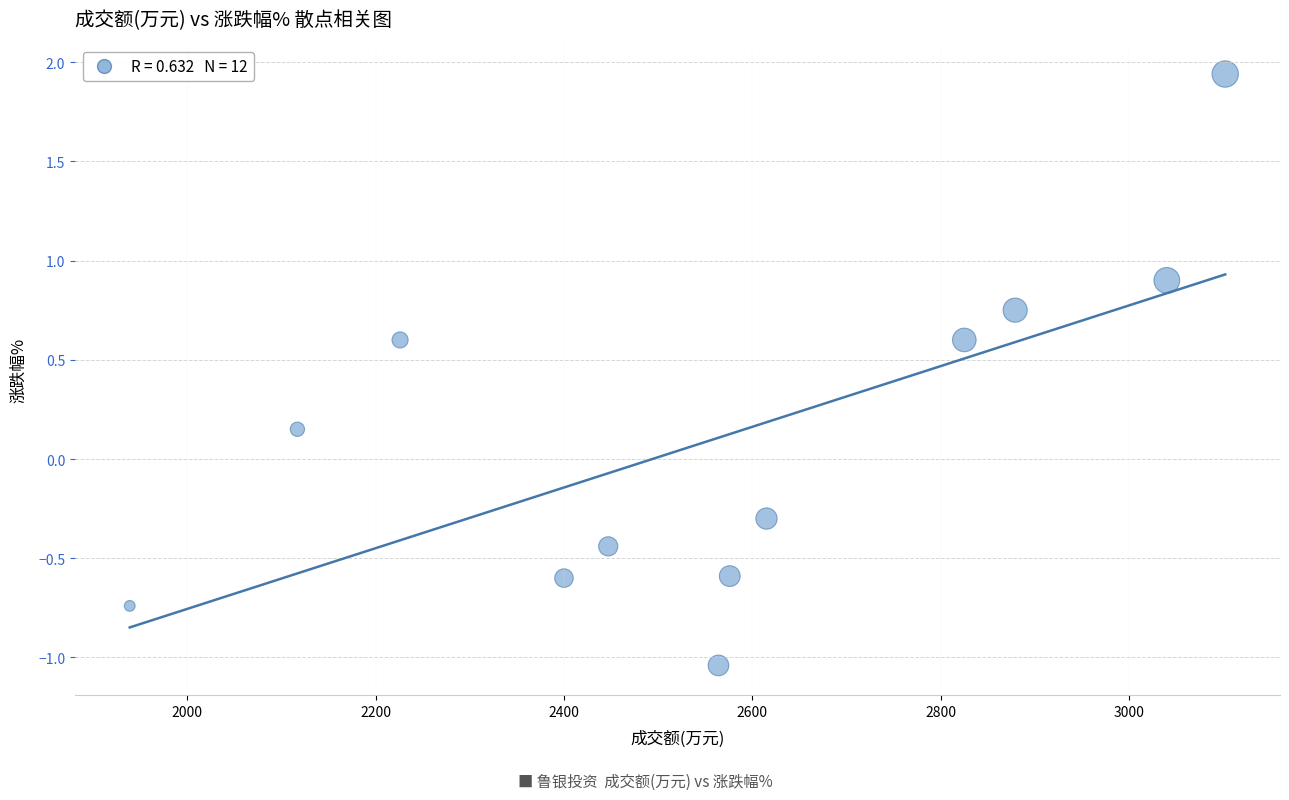

What is the range of X values (max minus min)?

1163.0